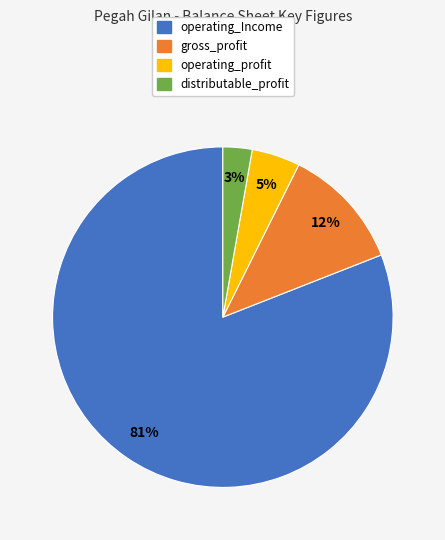

Is there any slice that represents more than half of the pie?

Yes